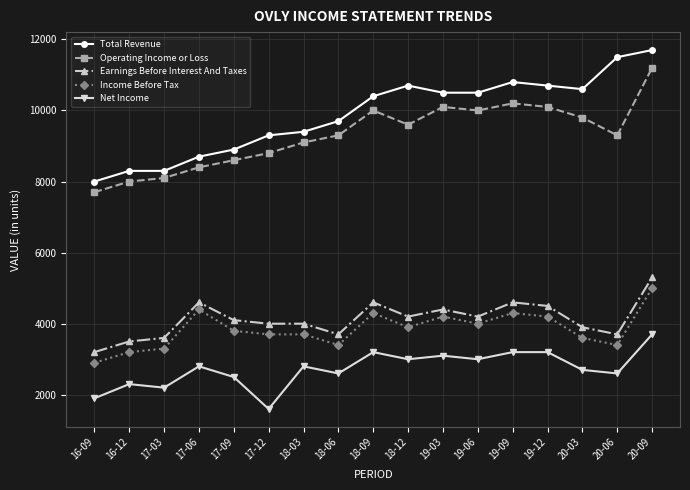

What is the value of the Net Income point at the 15th from the left?

2700